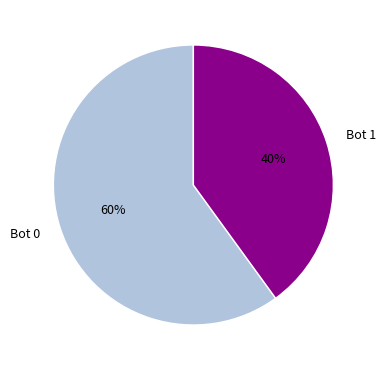

Combined, do Bot 0 and Bot 1 account for over 50%?

Yes